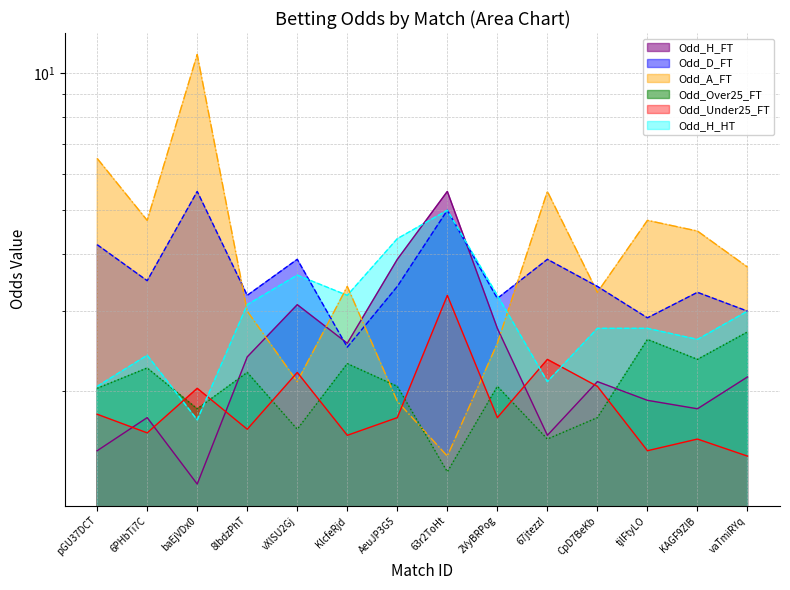

At which category does Odd_H_FT reach its first local peak?

6PHbTi7C